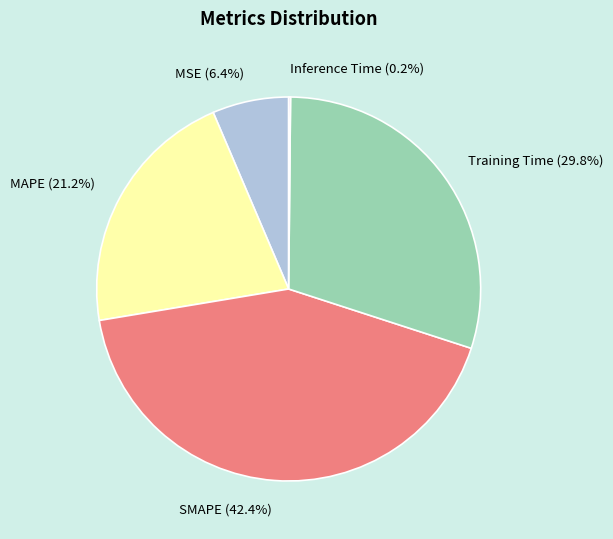

Do MAPE and MSE together represent more than half of the pie?

No